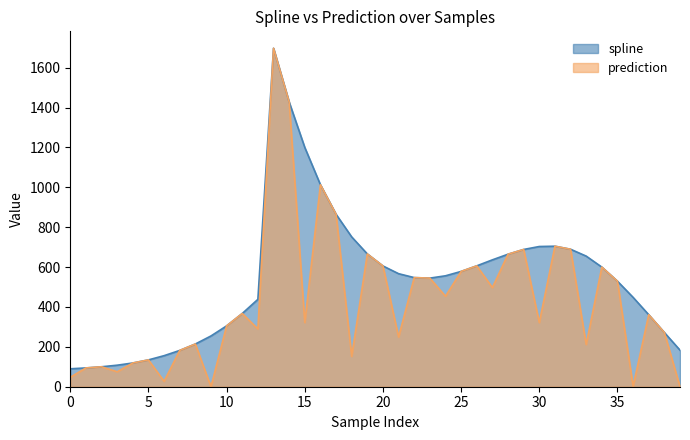

How many lines are shown in the chart?

2